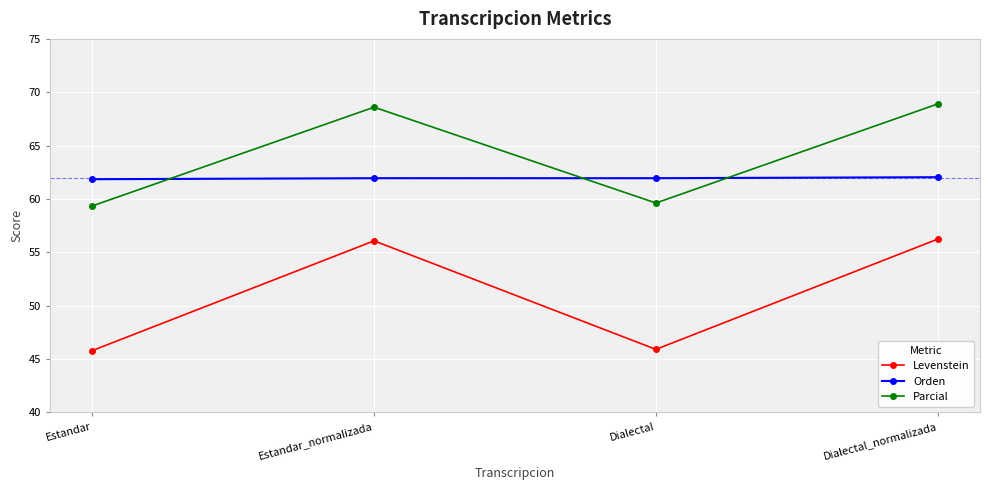

At Dialectal, list the series in order from largest to smallest.

Orden, Parcial, Levenstein